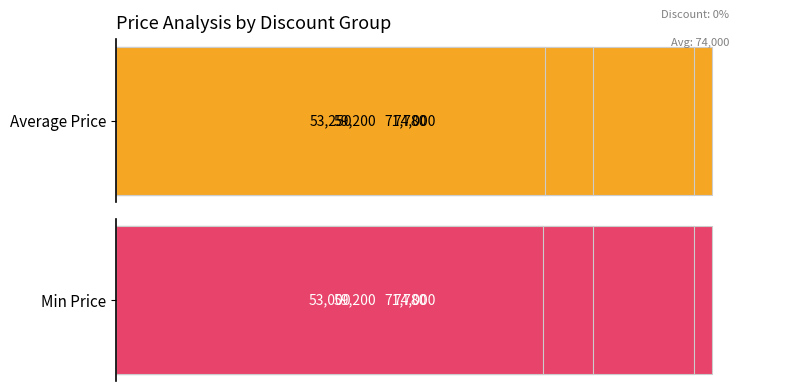

Count the Average Price values in the range 59200 to 74000.

3